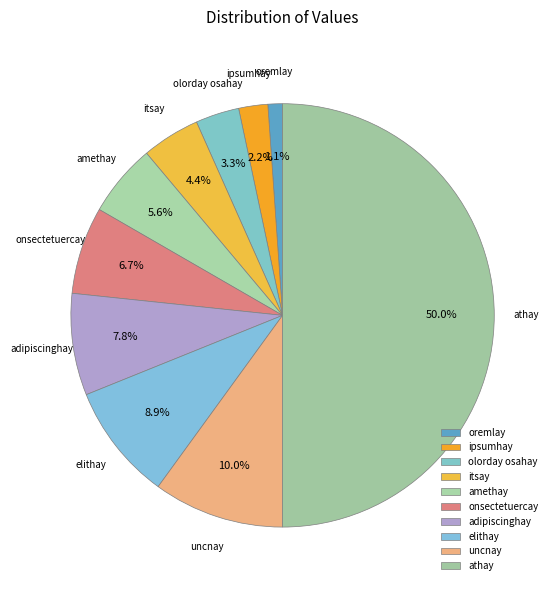

What percentage do itsay and amethay together represent?

10.0%